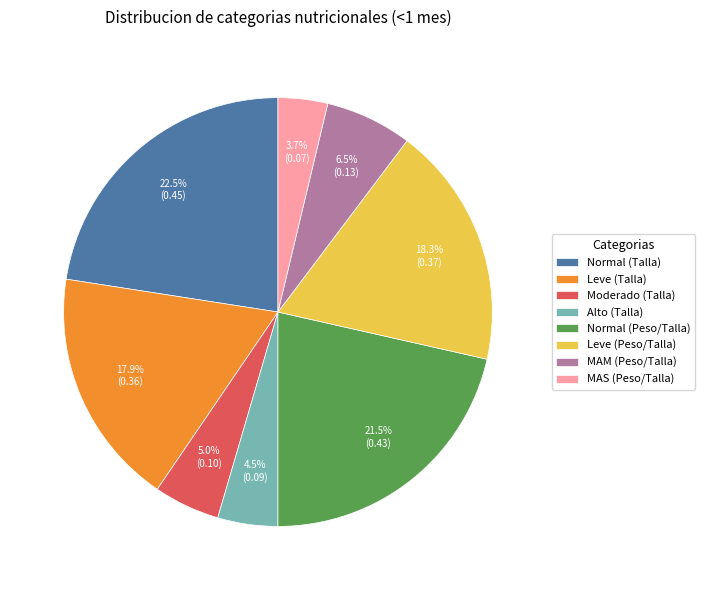

Is the sum of MAM (Peso/Talla) and Alto (Talla) greater than half?

No